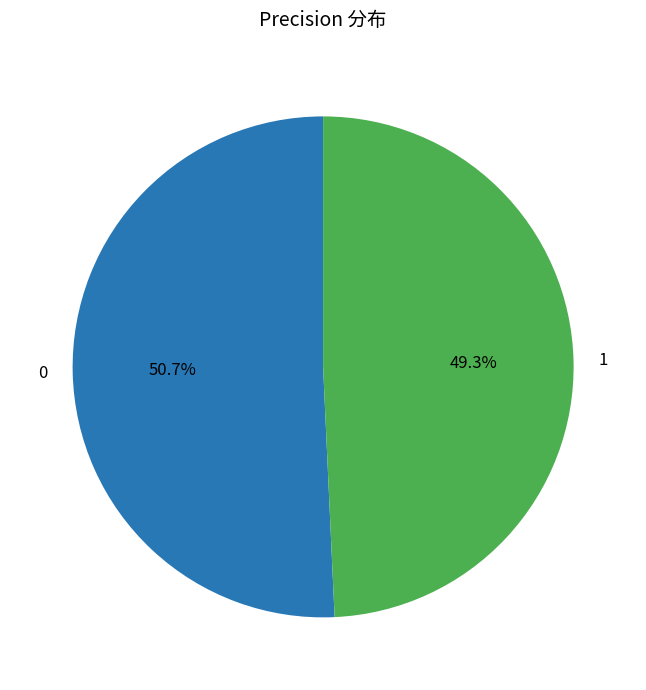

What is the ratio of the value at 1 to the value at 0?

1.0